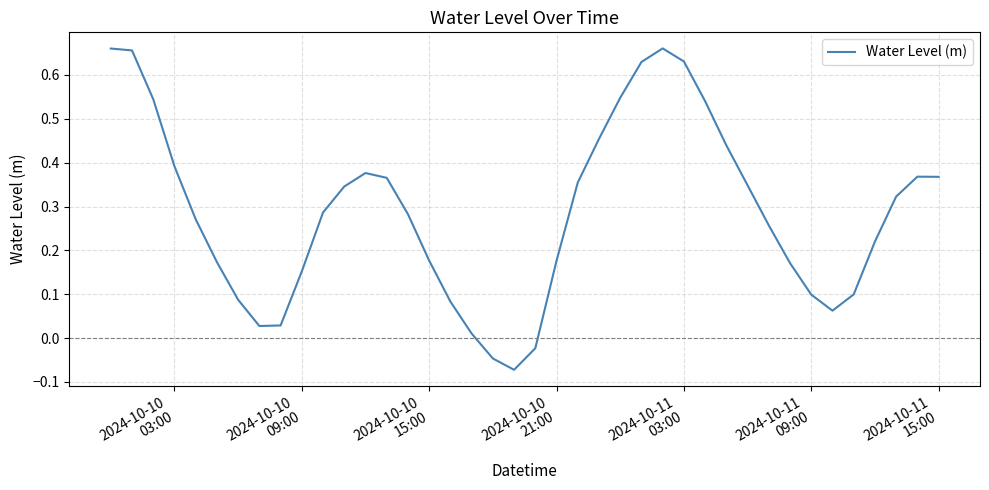

Reading right to left, what are all the values shown in this chart?

0.4	0.4	0.3	0.2	0.1	0.1	0.1	0.2	0.3	0.3	0.4	0.5	0.6	0.7	0.6	0.5	0.5	0.4	0.2	-0.0	-0.1	-0.0	0.0	0.1	0.2	0.3	0.4	0.4	0.3	0.3	0.2	0.0	0.0	0.1	0.2	0.3	0.4	0.5	0.7	0.7